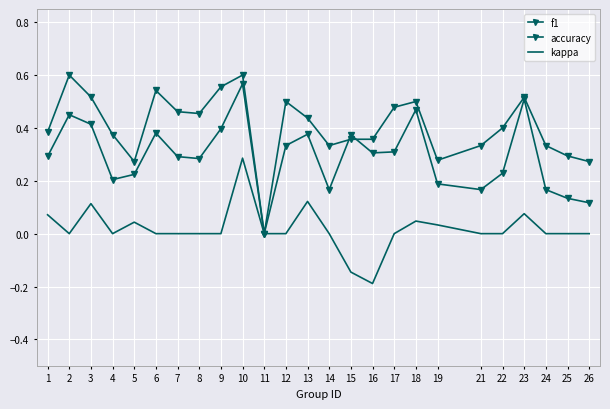

Rank the series by their average value, from lowest to highest.

kappa, f1, accuracy